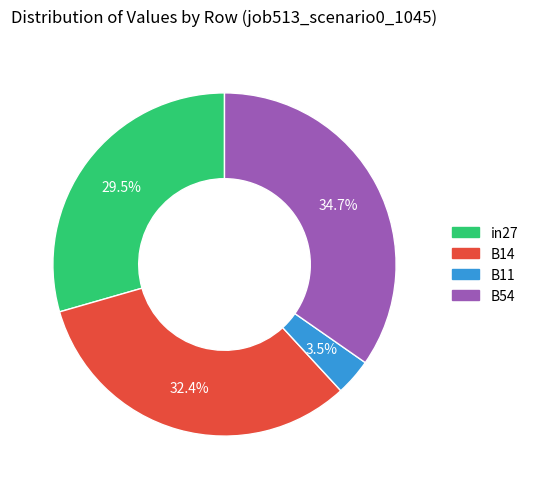

How many slices are in this pie chart?

4